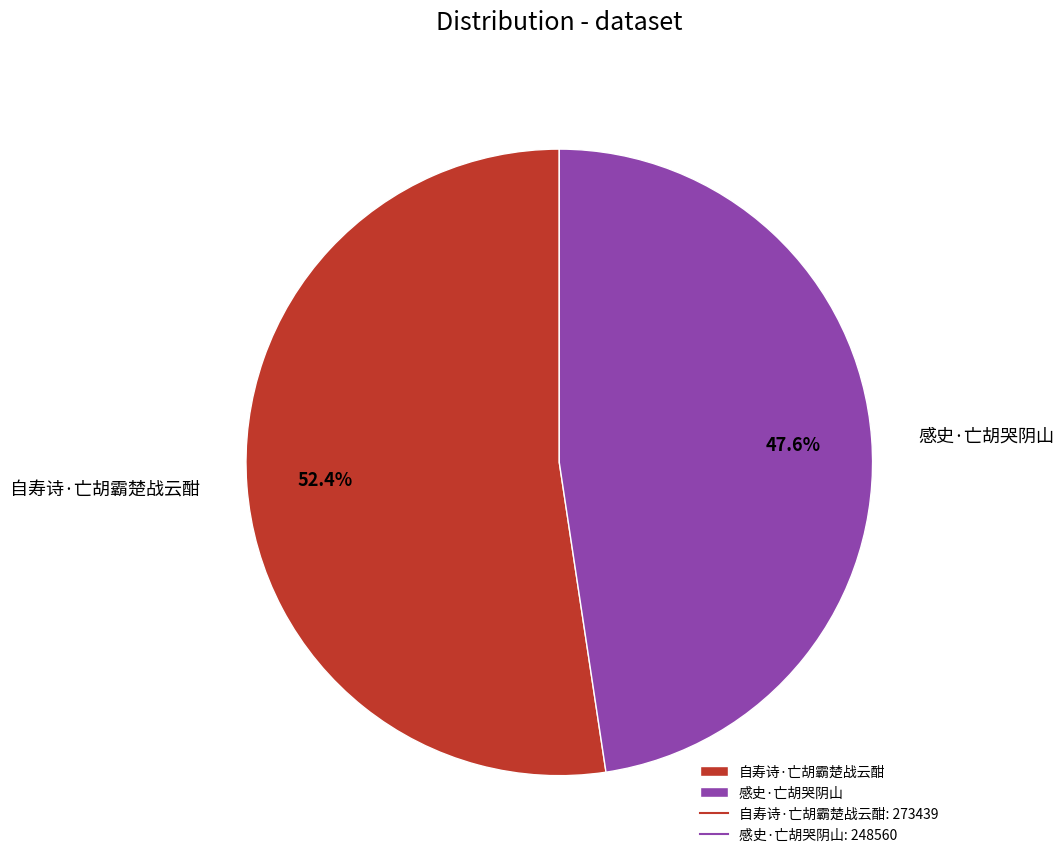

Is it true that 自寿诗·亡胡霸楚战云酣 is 52% of the pie?

True